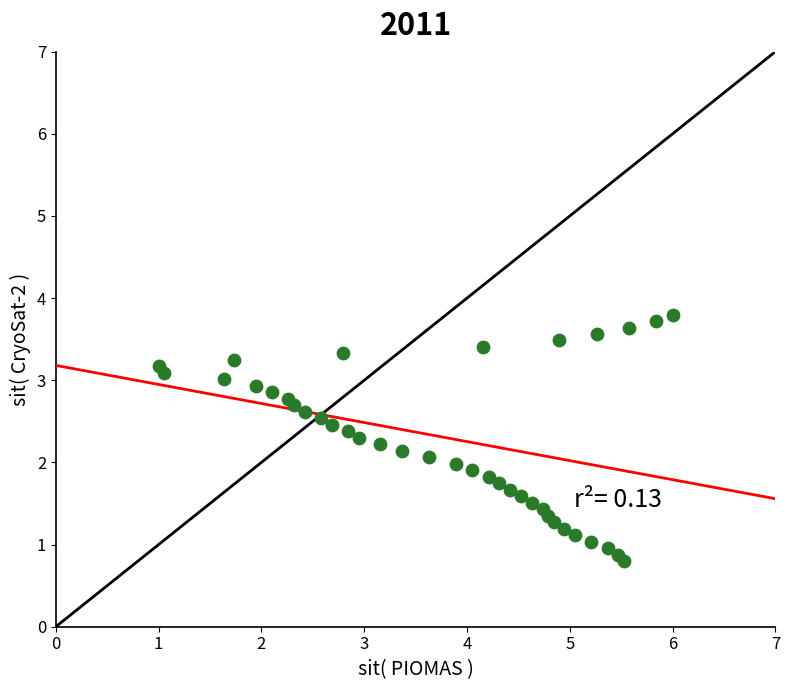

What is the range of X values (max minus min)?

5.0